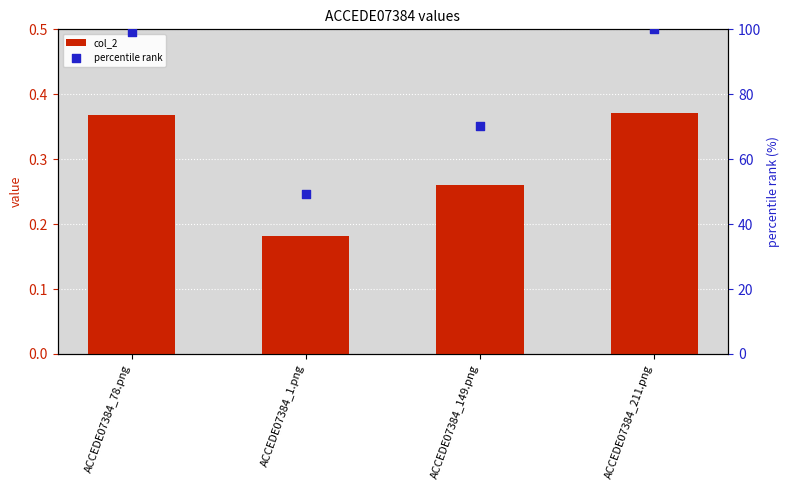

Which series contains the highest Y value?

percentile rank